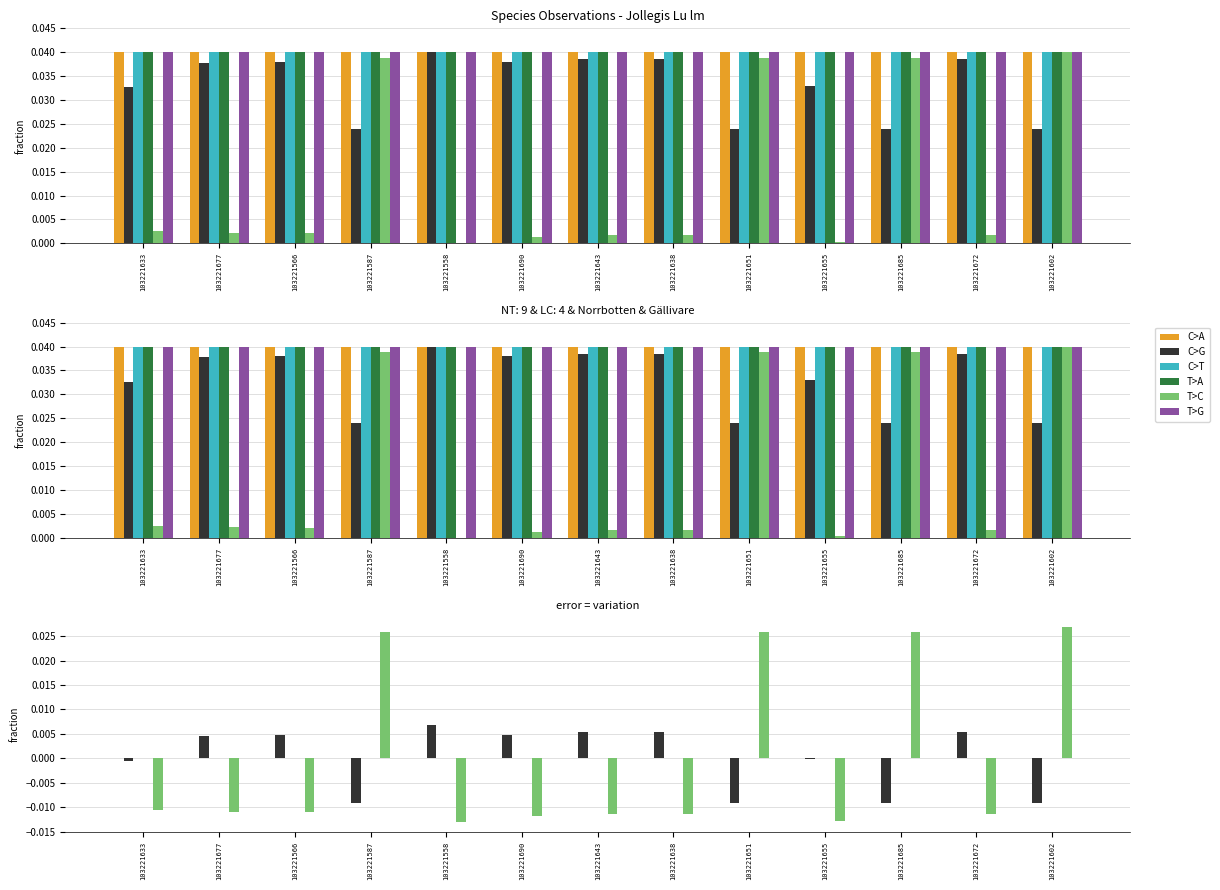

What is the label of the 8th bar from the left?

103221638